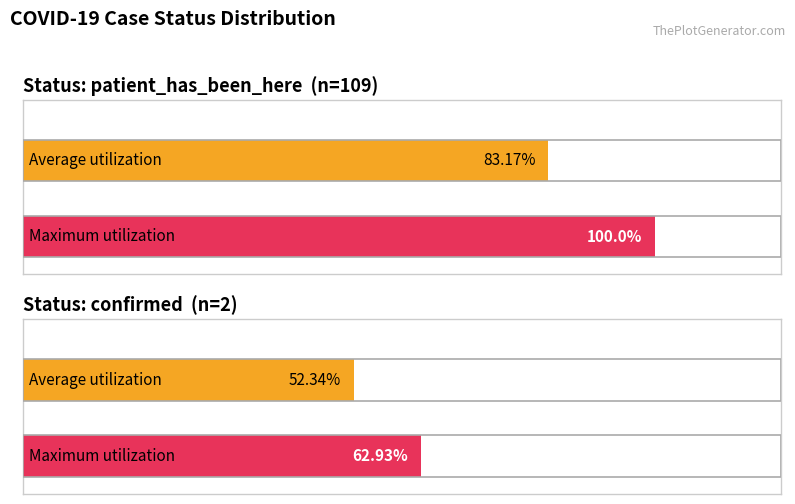

What is the average value of the Maximum utilization series?

81.5